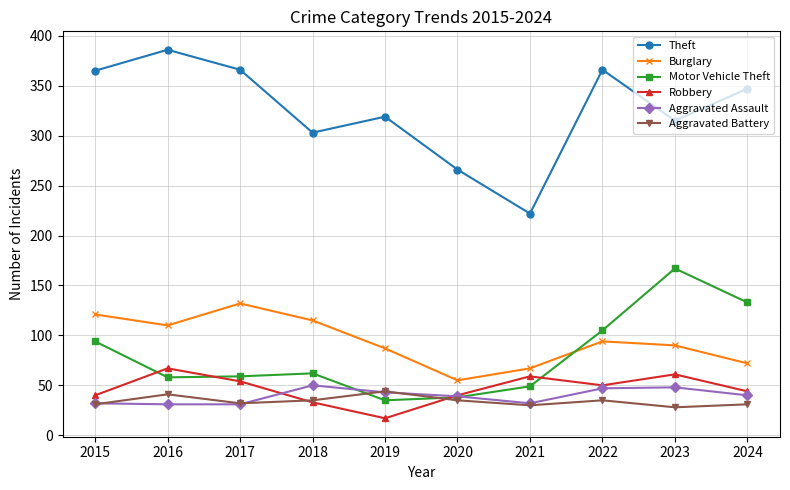

How many data points in Motor Vehicle Theft are less than 62?

5